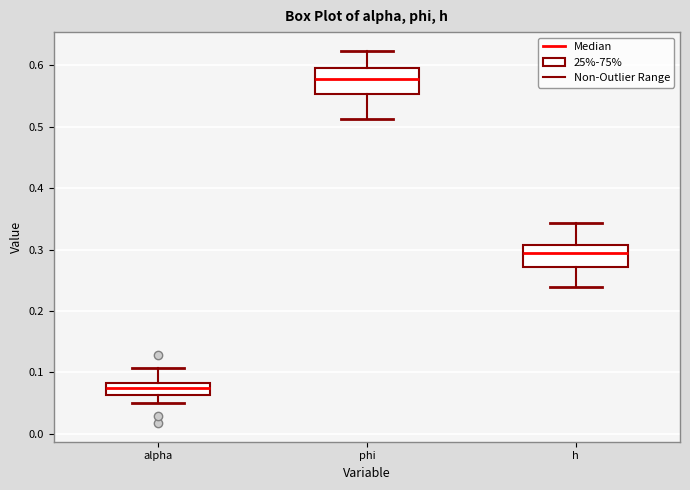

Where does the lower whisker of the box for alpha end on the y-axis? The values are not printed on the chart, so give them approximately, as read against the axis.

0.05